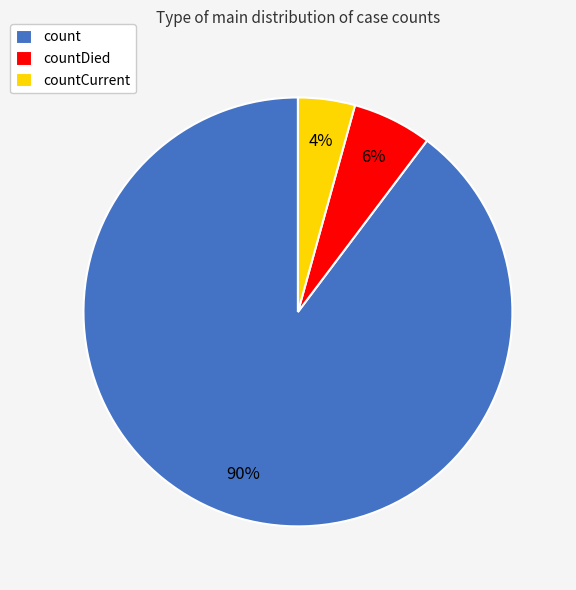

Does any single category account for the majority?

Yes